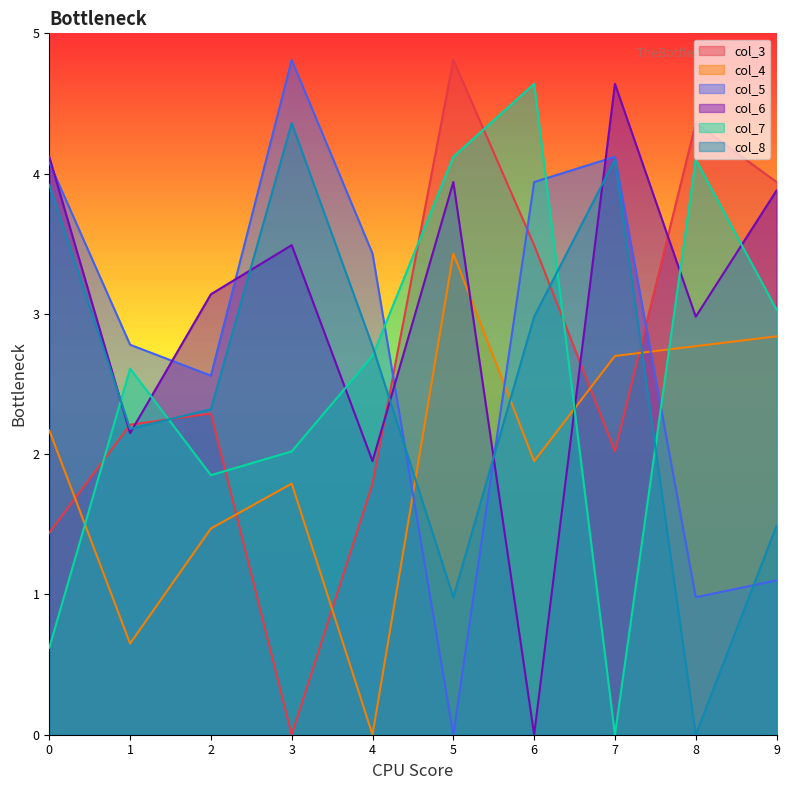

Between 6 and 5, which is larger?

5